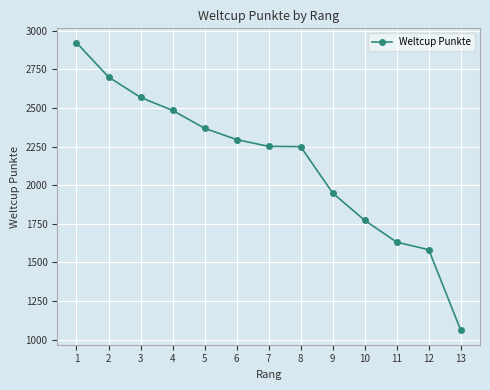

Is it true that the value at 13 is 1060?

True